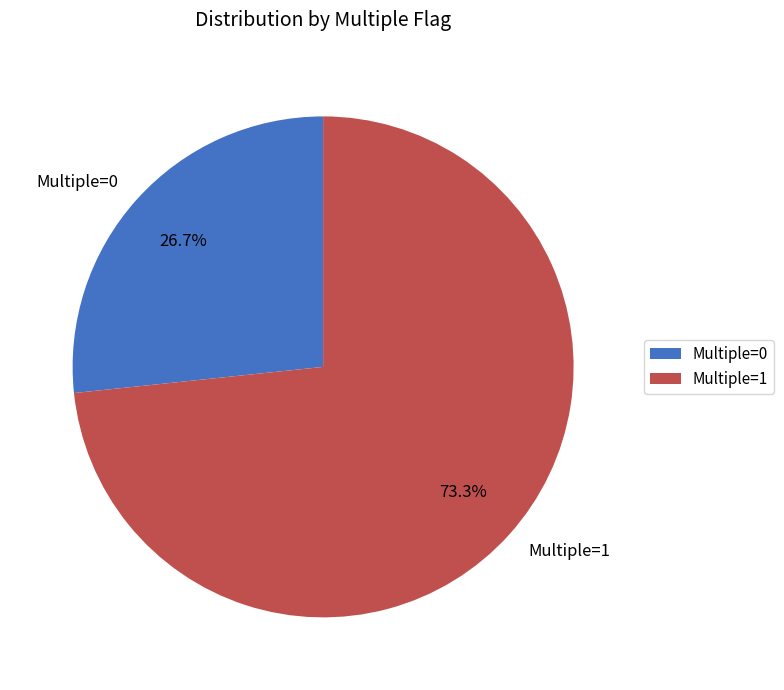

What percentage is the Multiple=0 slice, to the nearest percent?

27%